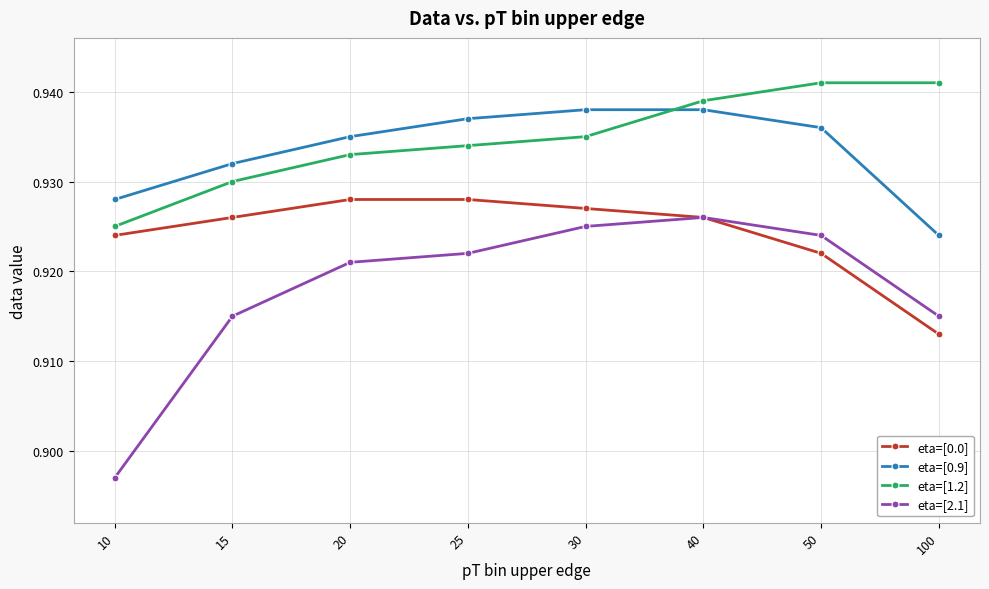

Which series ends up on top after the final intersection of eta=[1.2] and eta=[0.9]?

eta=[1.2]